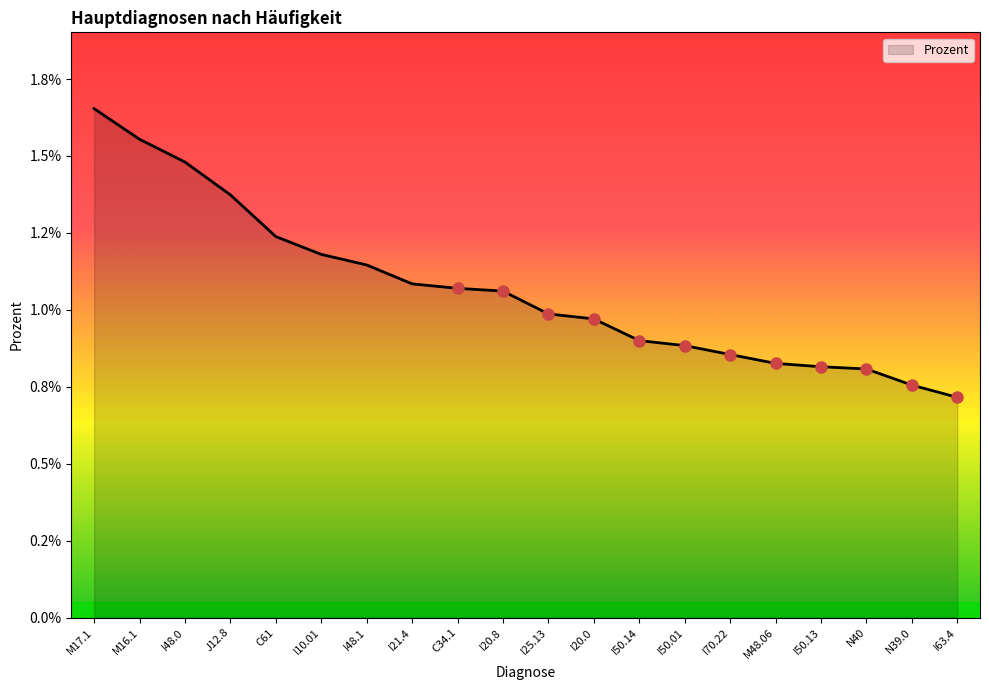

Which label corresponds to the largest value in the chart?

M17.1